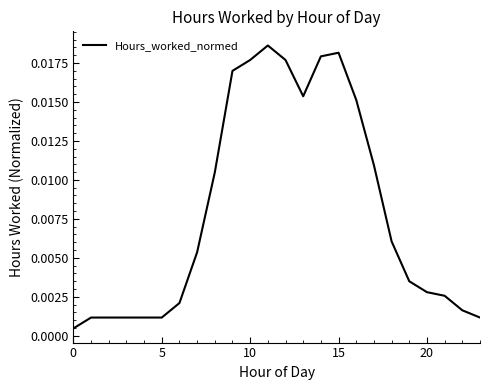

Is this an area chart (filled region under the line)?

No